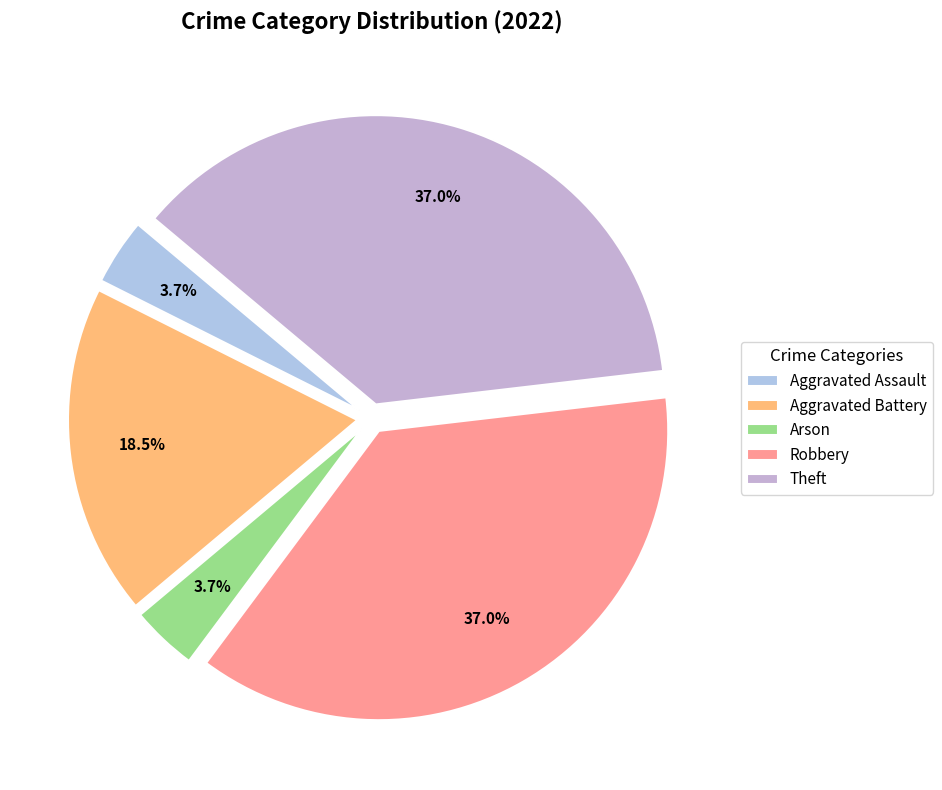

Combined, do Aggravated Assault and Arson account for over 50%?

No